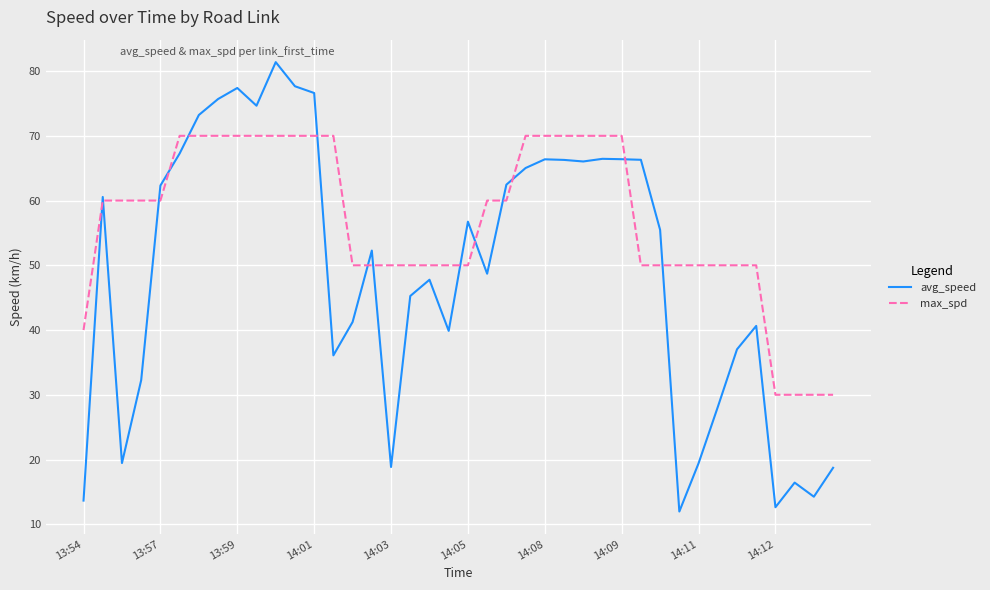

Which series has the largest total across all categories?

max_spd